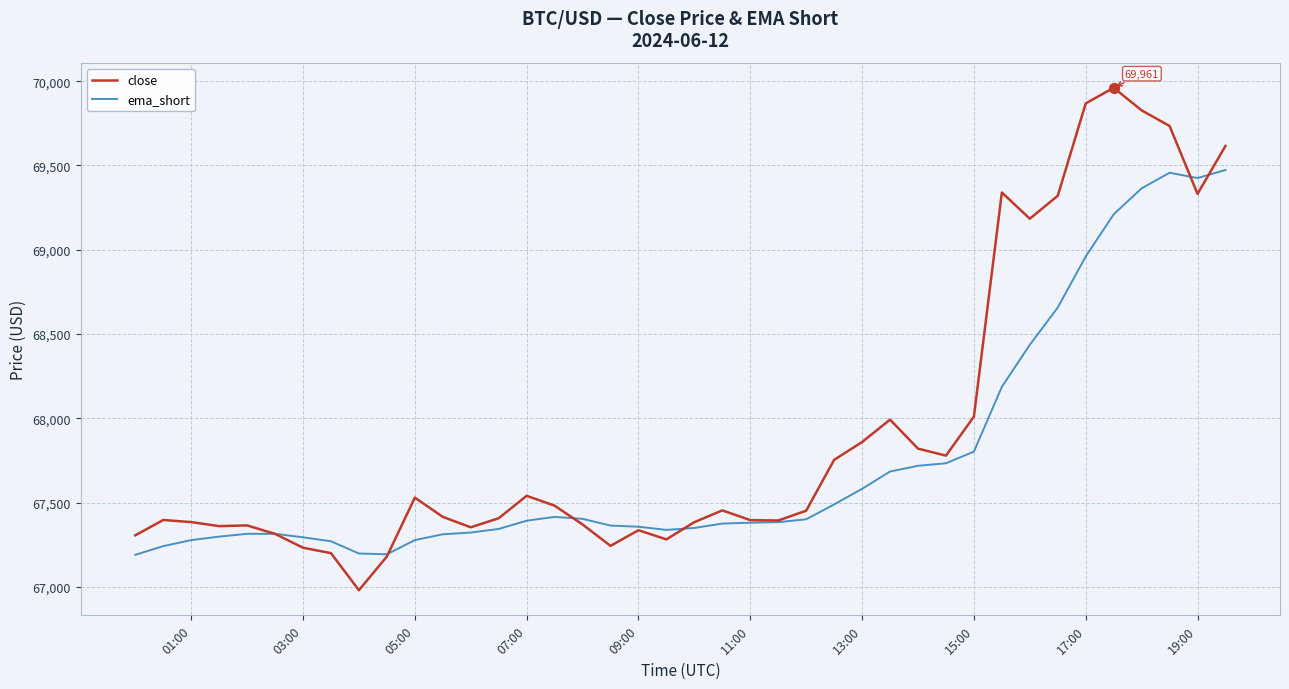

Which series has the largest total across all categories?

close